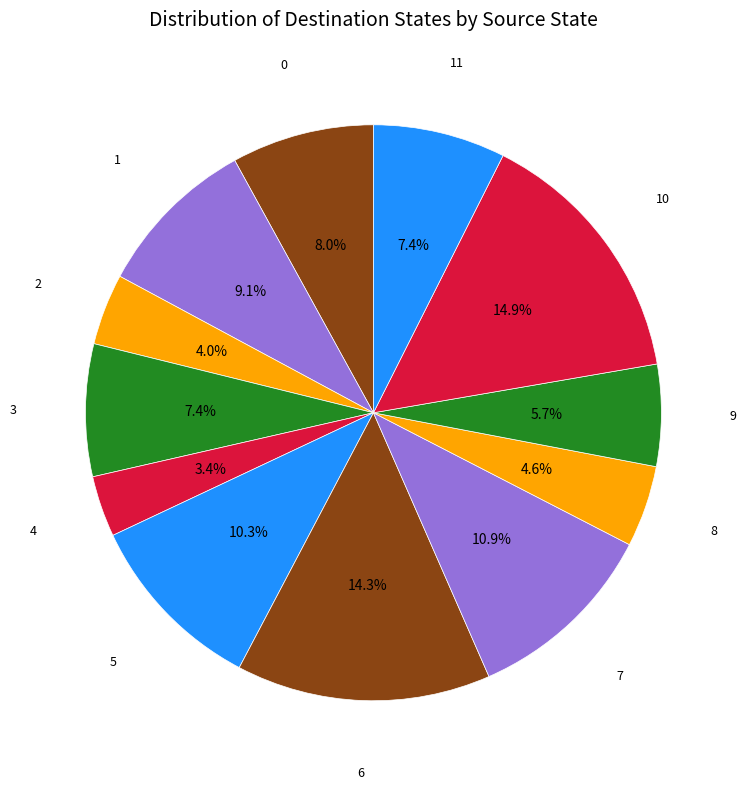

How many segments does this pie chart have?

12